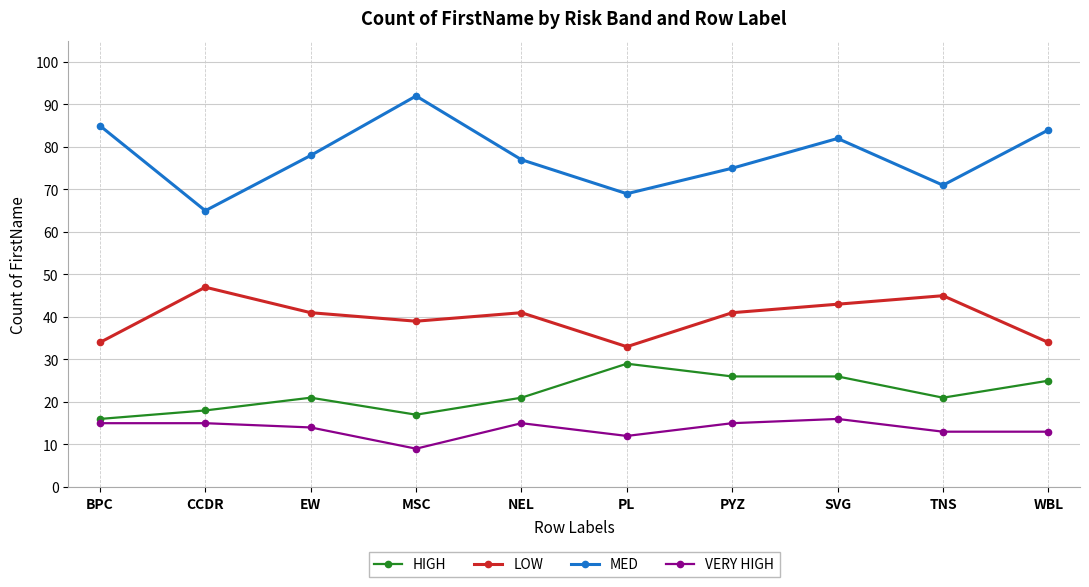

What is the difference between the second highest and second lowest values in the MED series?

16